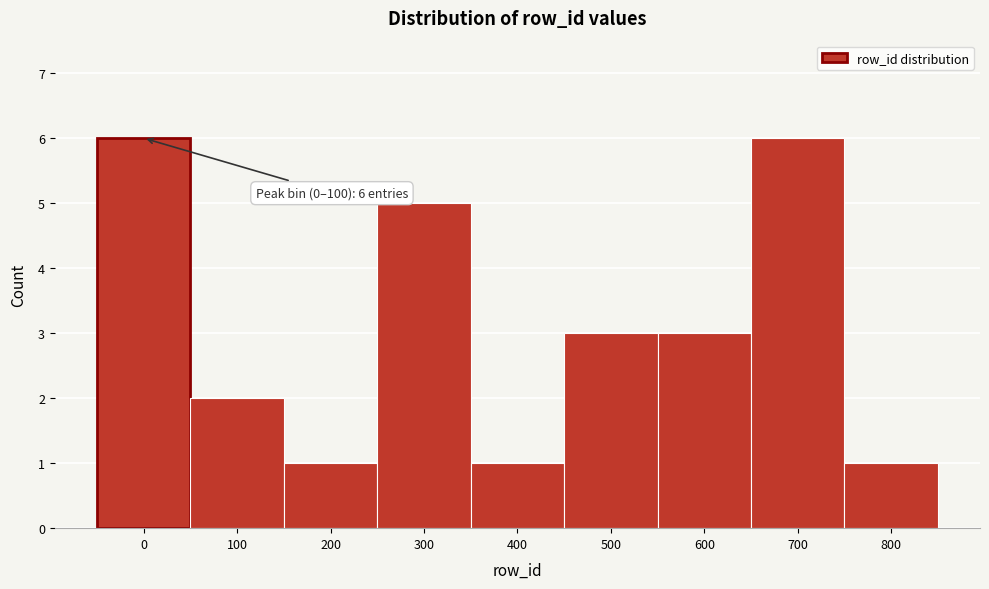

Reading left to right, what are all the values shown in this chart?

6	2	1	5	1	3	3	6	1